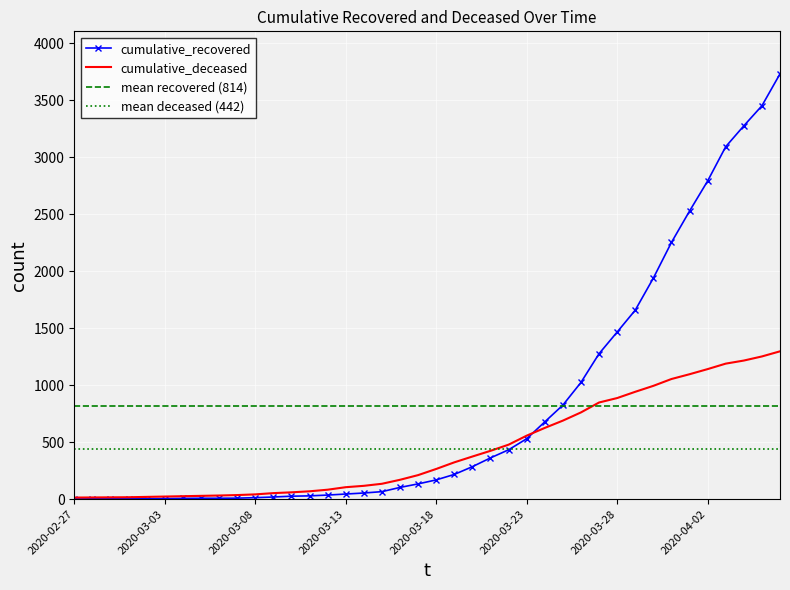

What is the approximate value of cumulative_deceased at 2020-03-10, to the nearest 100?

100